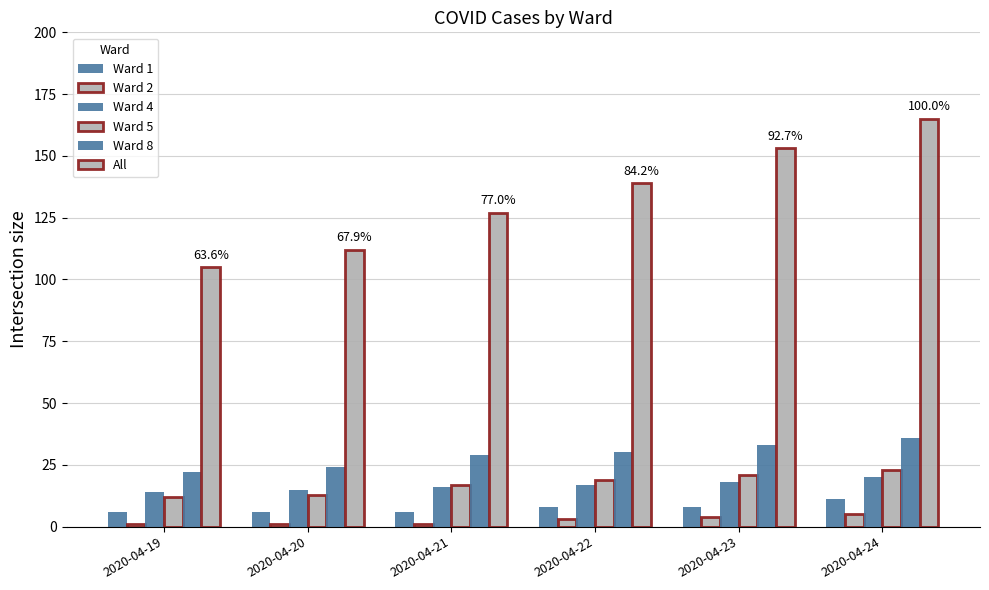

How many groups of bars are there?

6